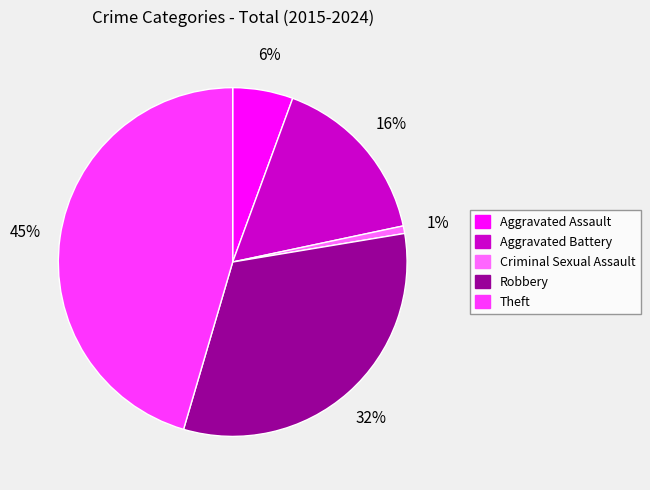

Which category has the biggest portion of the pie?

Theft